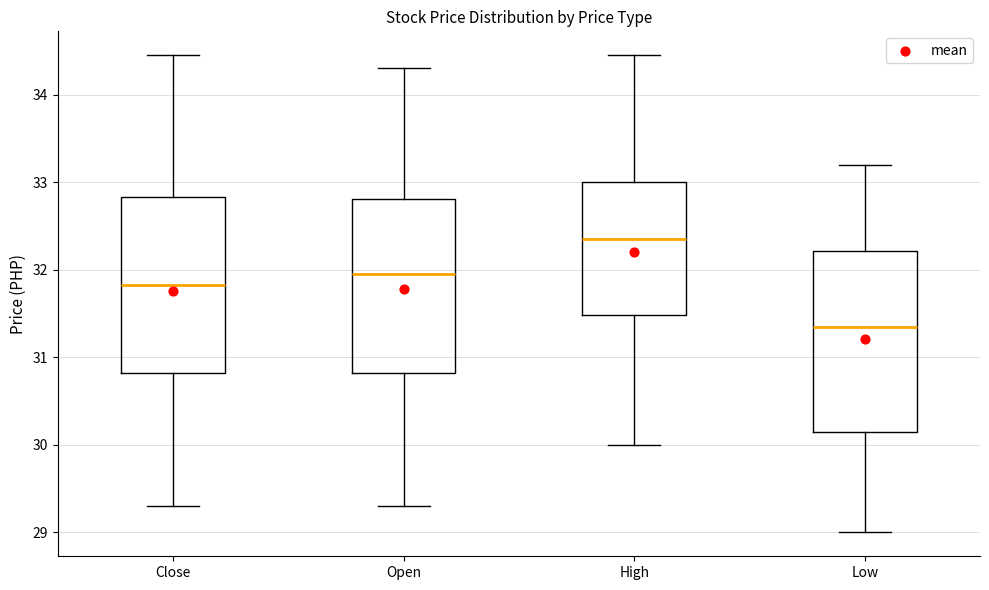

Reading left to right, read every box against the y-axis: the position of its median line, the range the box covers, and the ends of its whiskers. The values are not printed on the chart, so give them approximately, as read against the axis.

Close: median 31.8, box 30.8 to 32.8, whiskers 29.3 to 34.5
Open: median 32.0, box 30.8 to 32.8, whiskers 29.3 to 34.3
High: median 32.4, box 31.5 to 33.0, whiskers 30.0 to 34.5
Low: median 31.4, box 30.2 to 32.2, whiskers 29.0 to 33.2